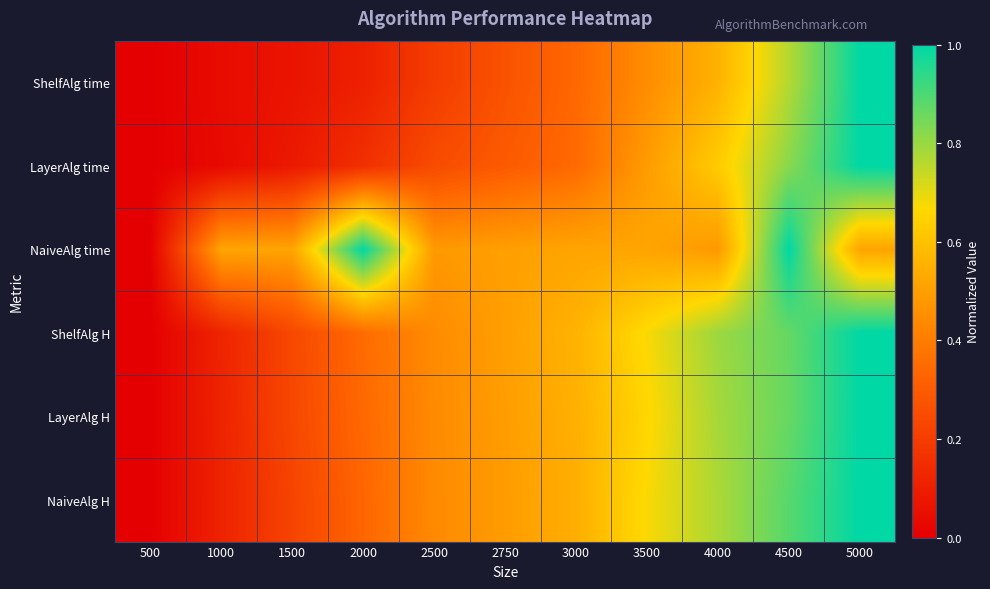

Reading left to right, list all the values displayed in this chart.

ShelfAlg time: 500=0.0	1000=0.0	1500=0.1	2000=0.1	2500=0.2	2750=0.3	3000=0.3	3500=0.4	4000=0.6	4500=0.8	5000=1.0
LayerAlg time: 500=0.0	1000=0.0	1500=0.1	2000=0.2	2500=0.2	2750=0.3	3000=0.3	3500=0.5	4000=0.6	4500=0.8	5000=1.0
NaiveAlg time: 500=0.0	1000=0.5	1500=0.5	2000=1.0	2500=0.5	2750=0.5	3000=0.5	3500=0.5	4000=0.5	4500=1.0	5000=0.5
ShelfAlg H: 500=0.0	1000=0.1	1500=0.2	2000=0.3	2500=0.4	2750=0.5	3000=0.6	3500=0.7	4000=0.8	4500=0.9	5000=1.0
LayerAlg H: 500=0.0	1000=0.1	1500=0.2	2000=0.3	2500=0.4	2750=0.5	3000=0.5	3500=0.7	4000=0.8	4500=0.9	5000=1.0
NaiveAlg H: 500=0.0	1000=0.1	1500=0.2	2000=0.3	2500=0.4	2750=0.5	3000=0.5	3500=0.7	4000=0.8	4500=0.9	5000=1.0